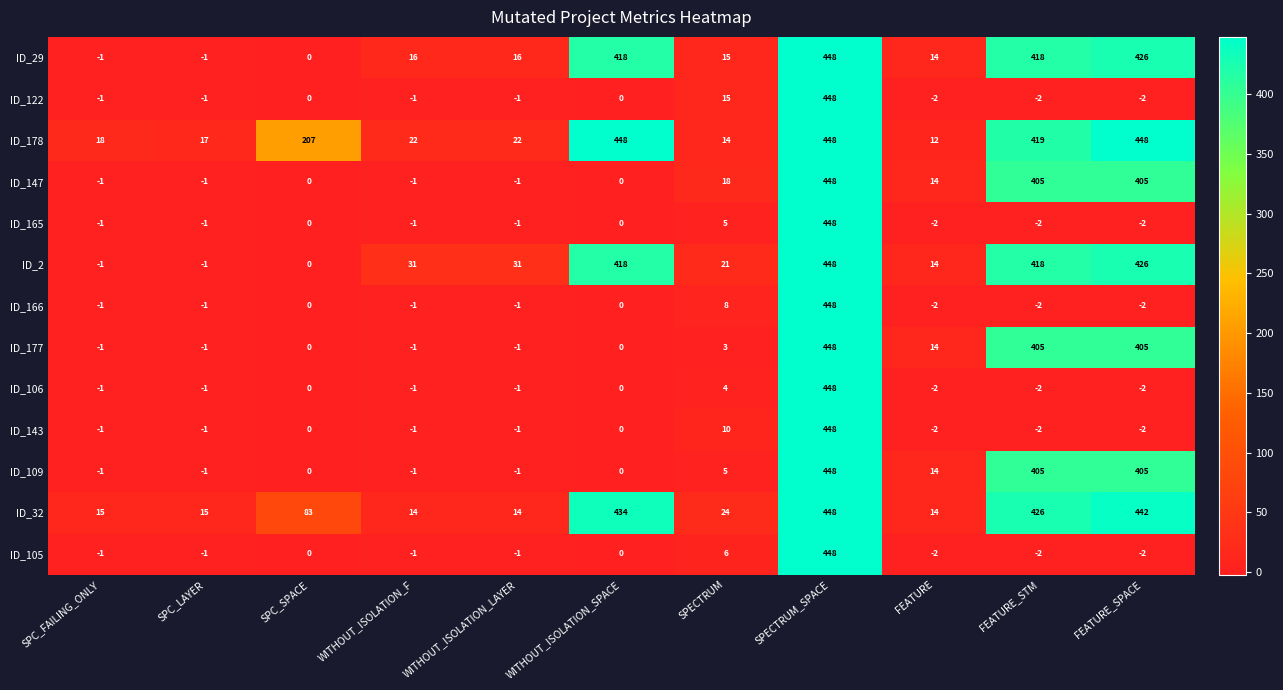

Count the number of categories in the chart.

11